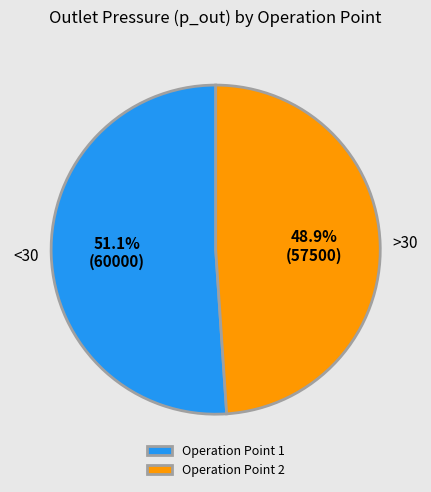

What is the smallest slice in the pie chart?

Operation Point 2